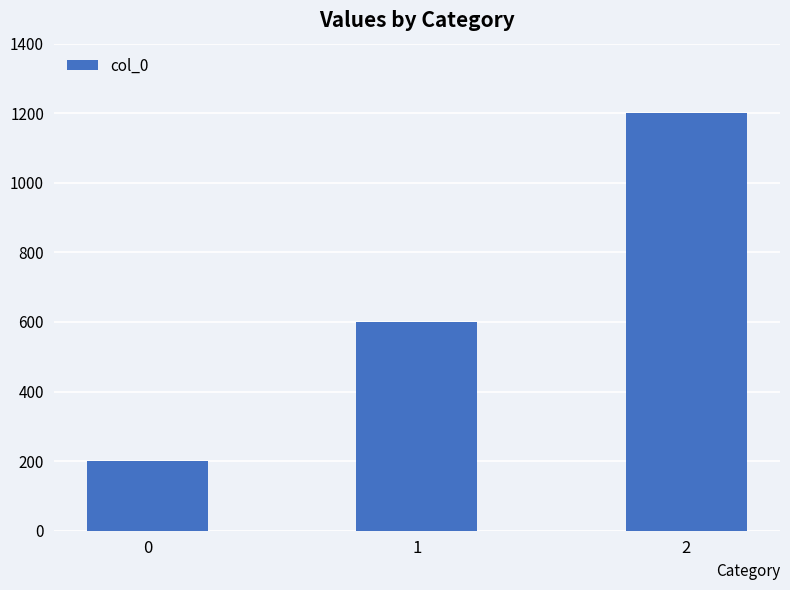

What is the sum of all values?

2000